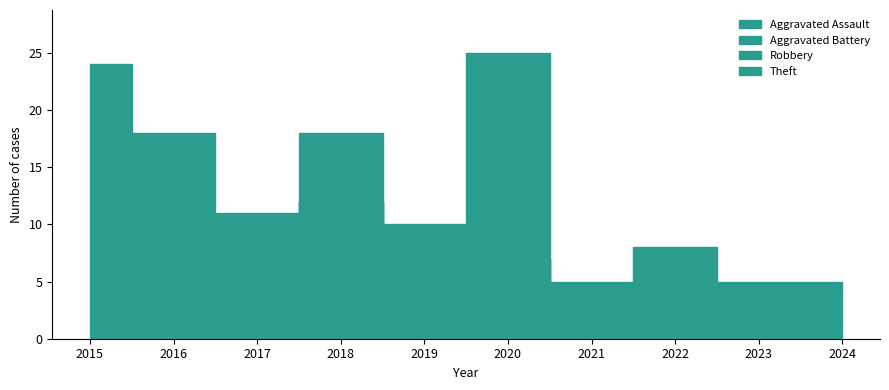

How many positive values does the Aggravated Battery series have?

7